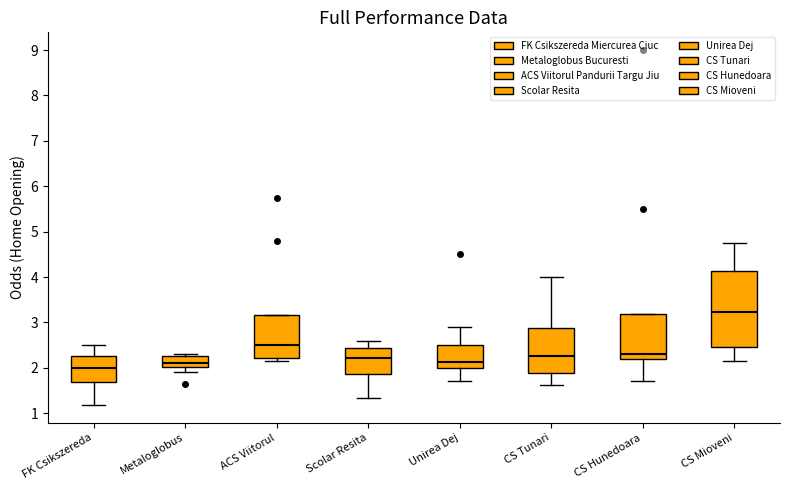

Reading left to right, transcribe this box plot: for each box, give where its median line is, the range the box spans, and where its two whiskers end, as read against the y-axis. The values are not printed on the chart, so give them approximately, as read against the axis.

FK Csikszereda: median 2.0, box 1.7 to 2.3, whiskers 1.2 to 2.5
Metaloglobus: median 2.1, box 2.0 to 2.3, whiskers 1.9 to 2.3 (just above the box's upper edge)
ACS Viitorul: median 2.5, box 2.2 to 3.2, whiskers 2.2 (just below the box's lower edge) to 3.2
Scolar Resita: median 2.2, box 1.9 to 2.4, whiskers 1.3 to 2.6
Unirea Dej: median 2.1, box 2.0 to 2.5, whiskers 1.7 to 2.9
CS Tunari: median 2.3, box 1.9 to 2.9, whiskers 1.6 to 4.0
CS Hunedoara: median 2.3, box 2.2 to 3.2, whiskers 1.7 to 3.2
CS Mioveni: median 3.2, box 2.5 to 4.1, whiskers 2.2 to 4.8